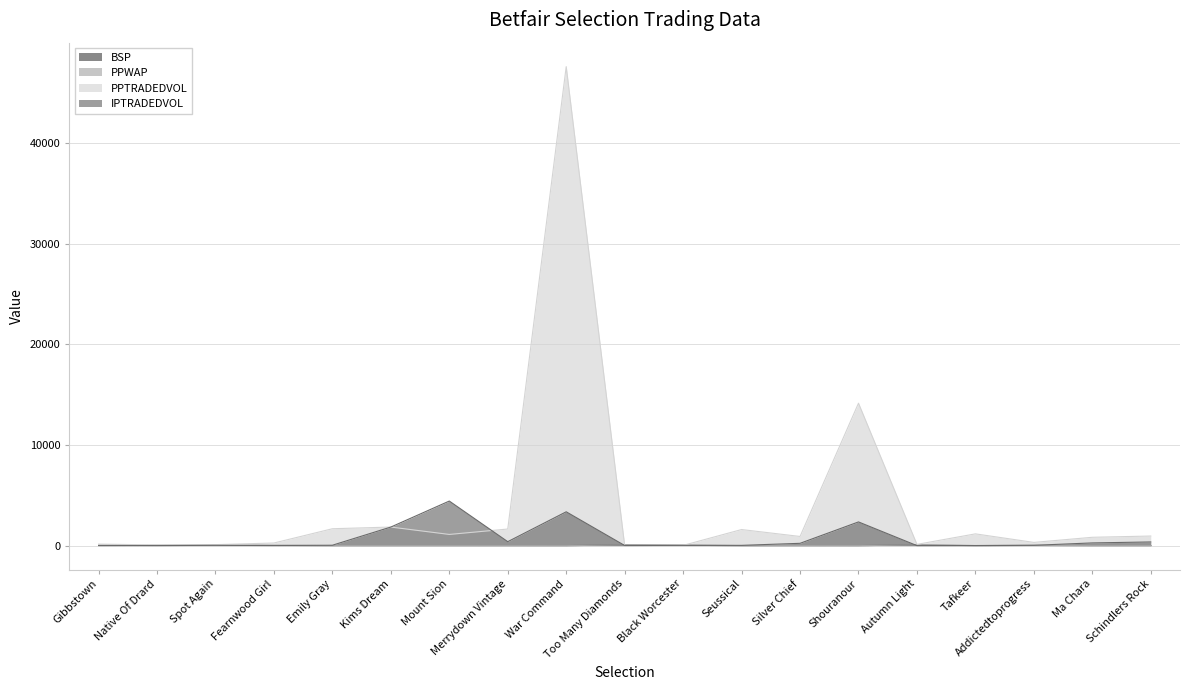

How many lines are shown in the chart?

4